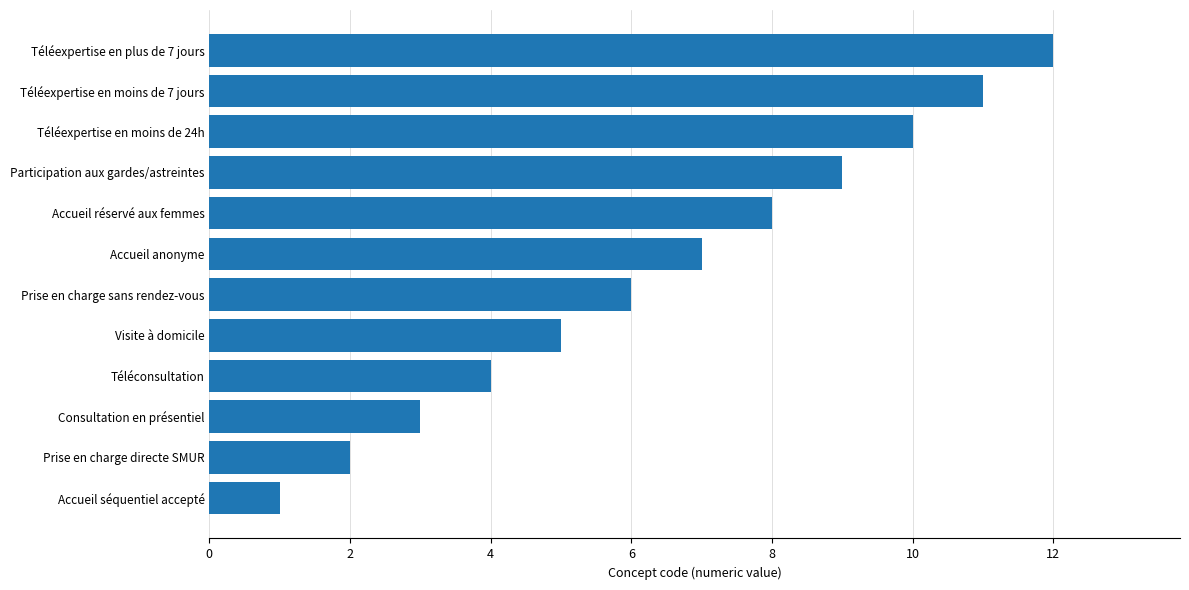

What is the change in value from Prise en charge sans rendez-vous to Consultation en présentiel?

-3